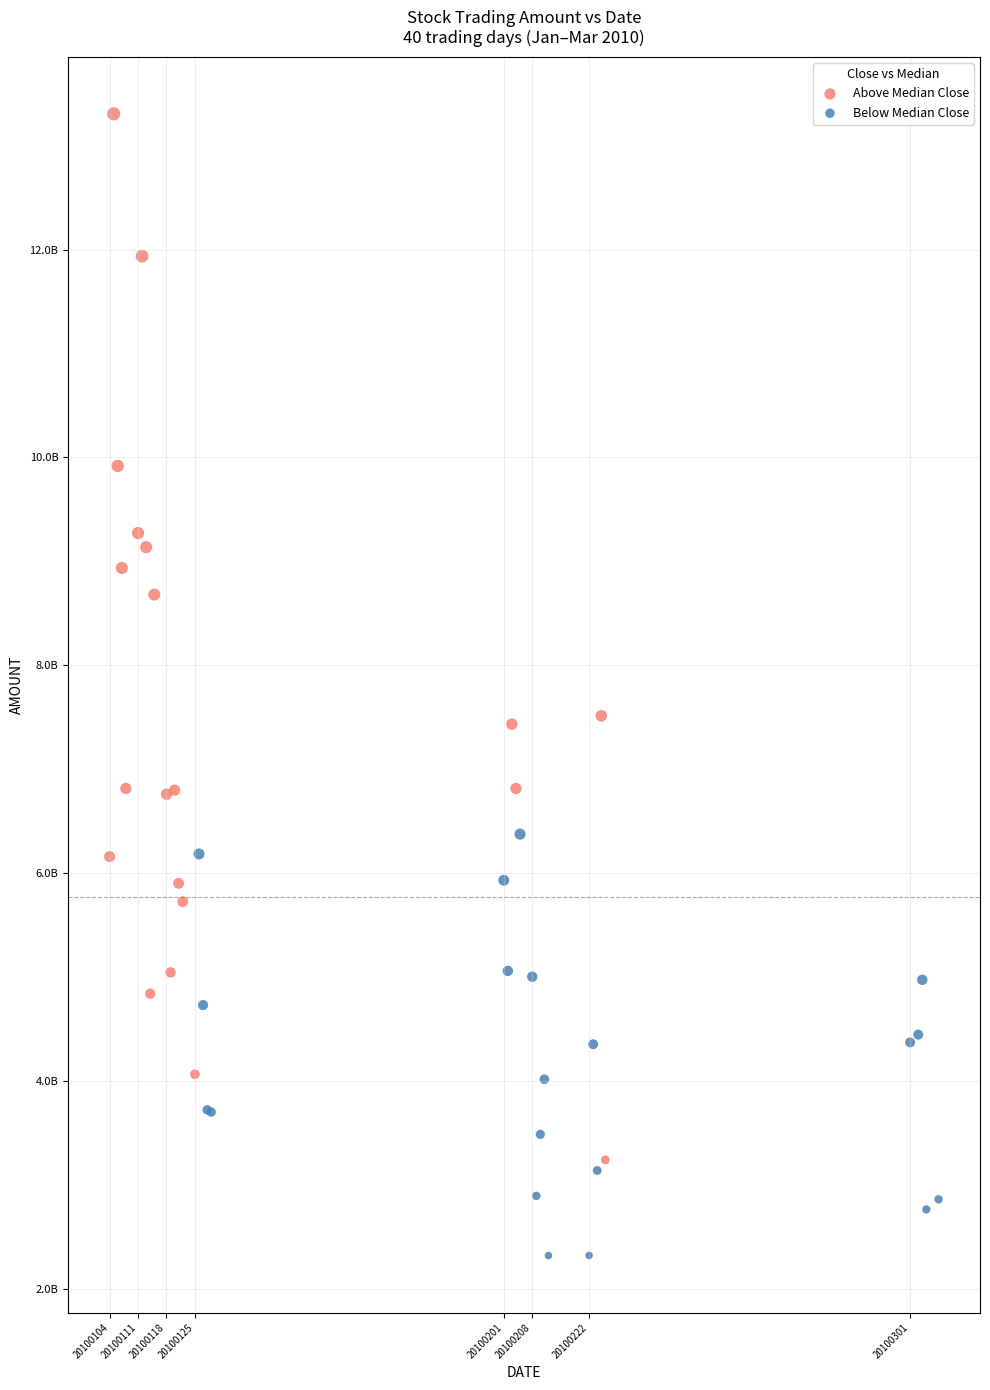

What are all the series names shown in the legend?

Above Median Close, Below Median Close